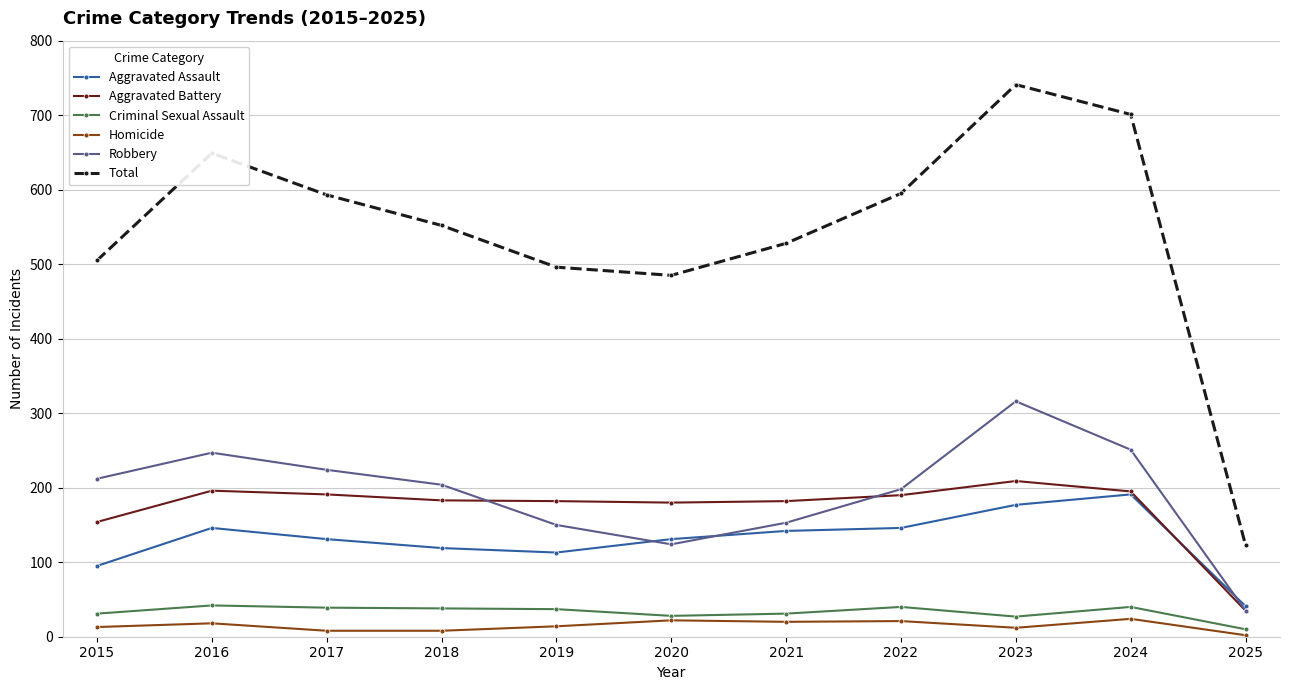

How many interior local valleys does the Robbery series have?

1